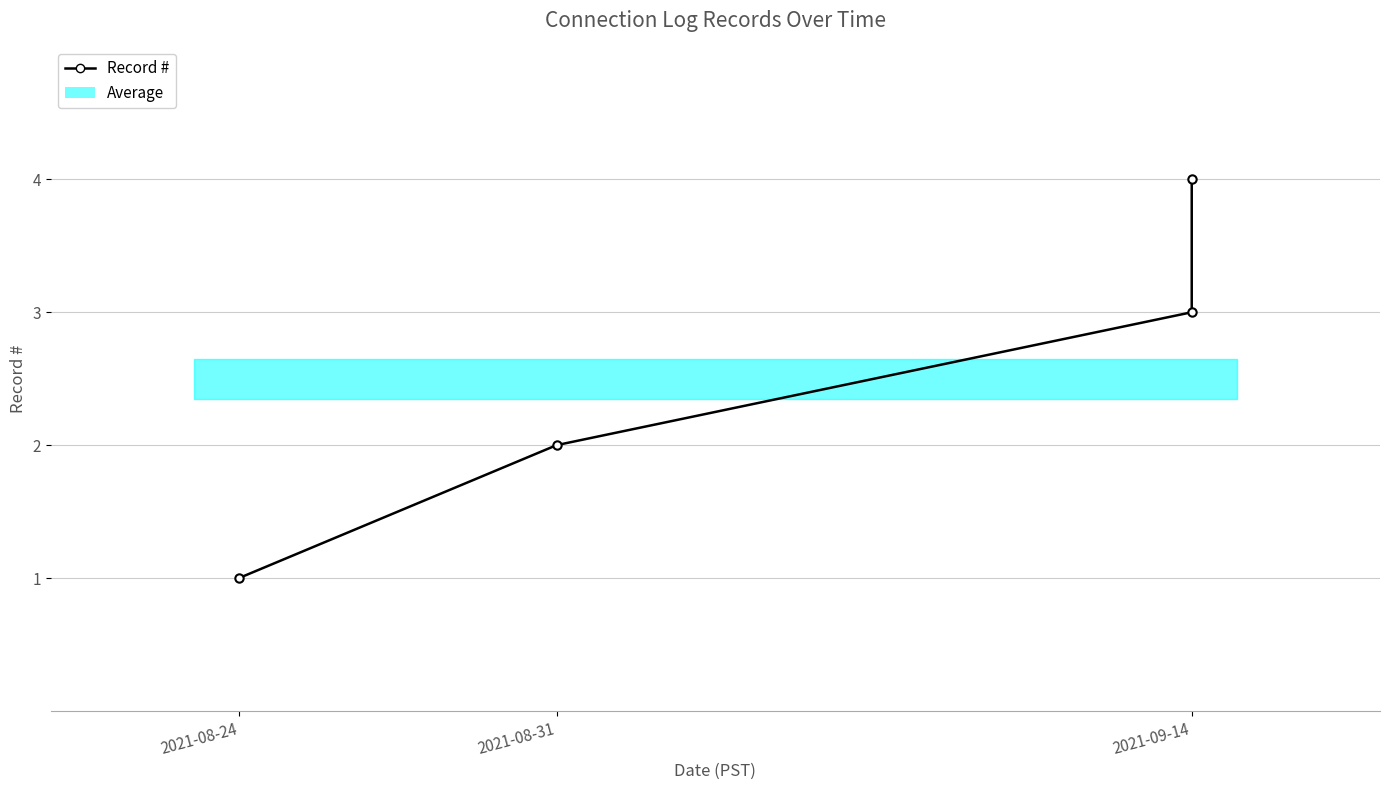

How many data points are less than 3?

2